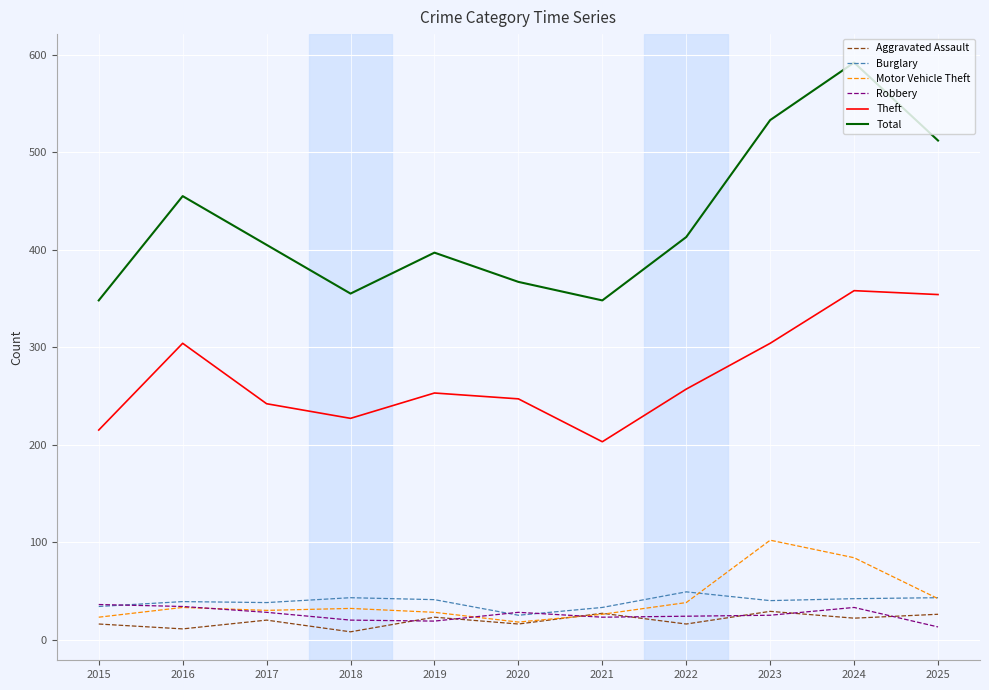

True or false: Burglary and Theft intersect in this chart.

False